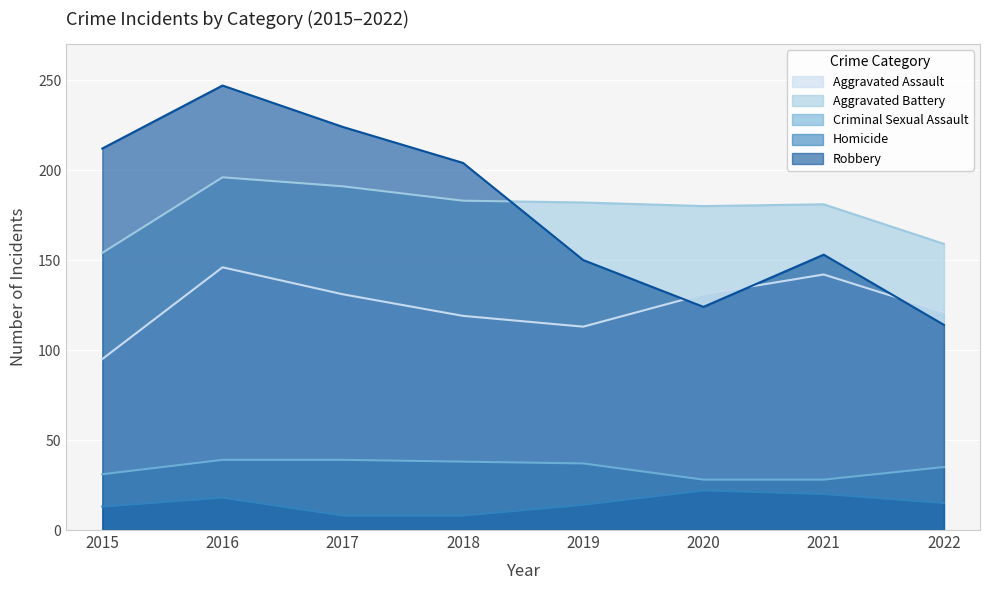

The value of Aggravated Battery at 2017 is 191. True or false?

True